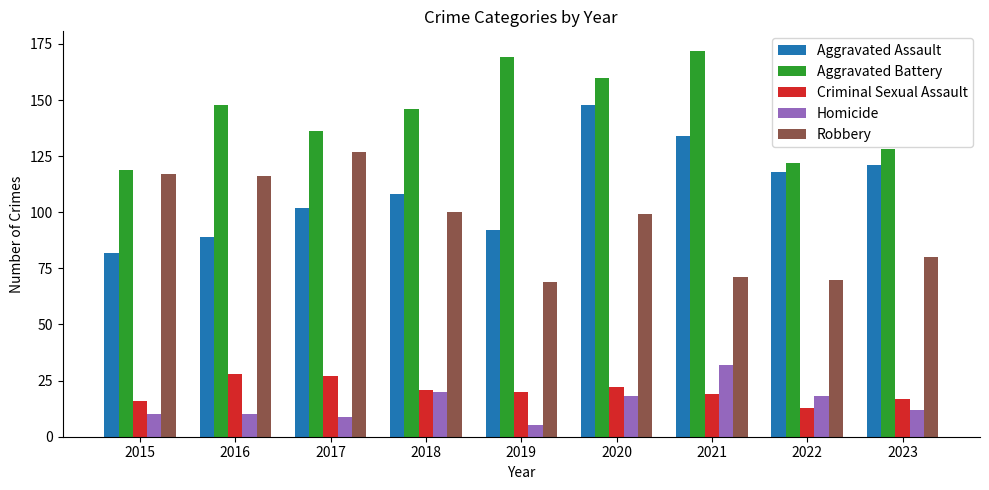

At which label is Aggravated Assault closest to 115?

2022